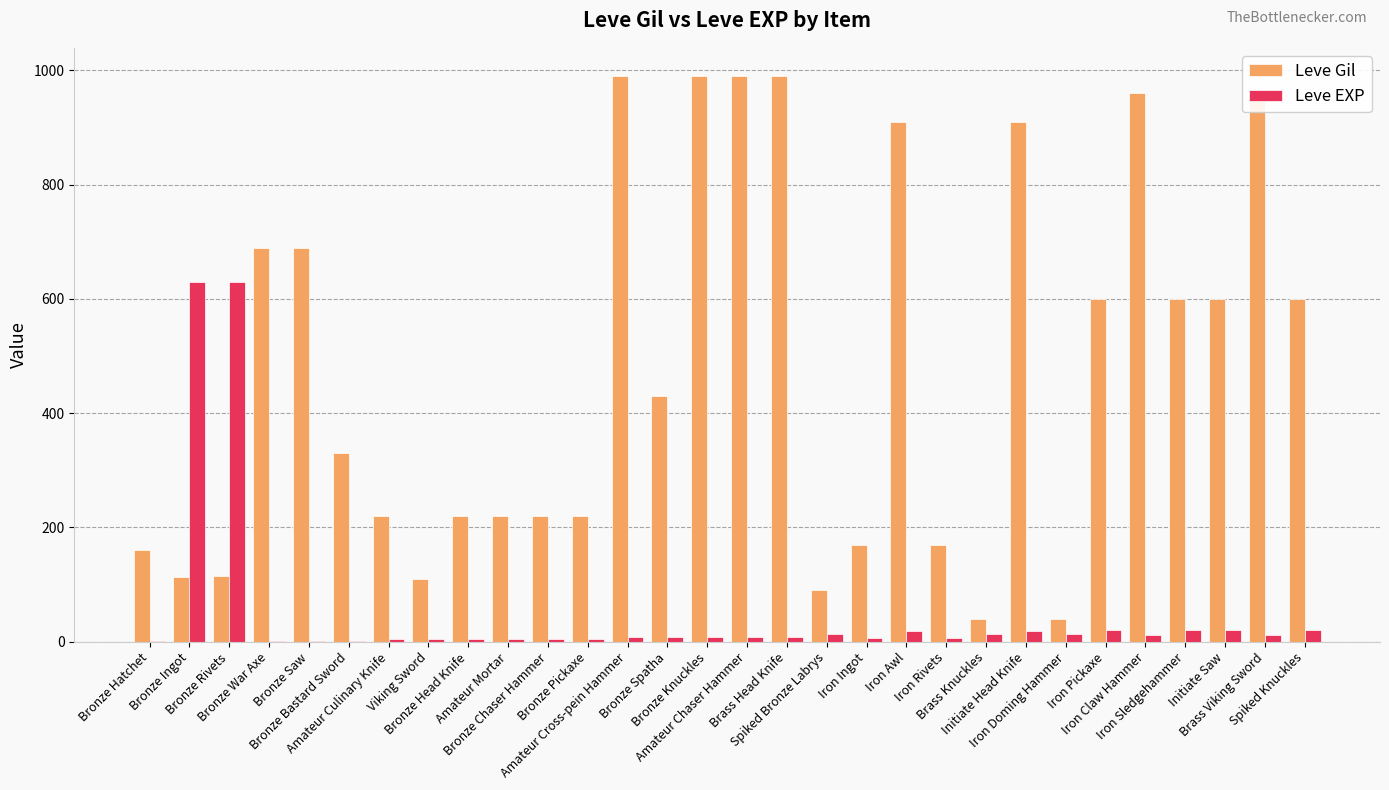

Is it true that Leve Gil equals 507 at Iron Claw Hammer?

False